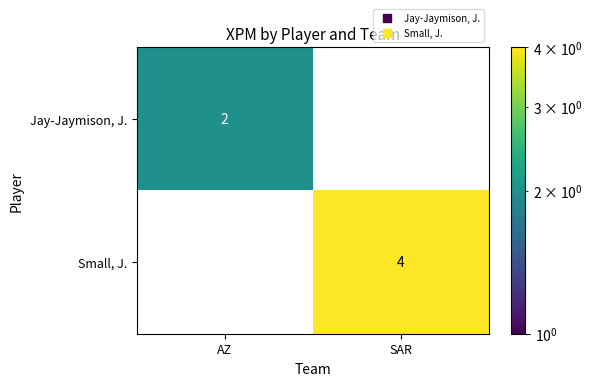

How many values in Small, J. are above zero?

1